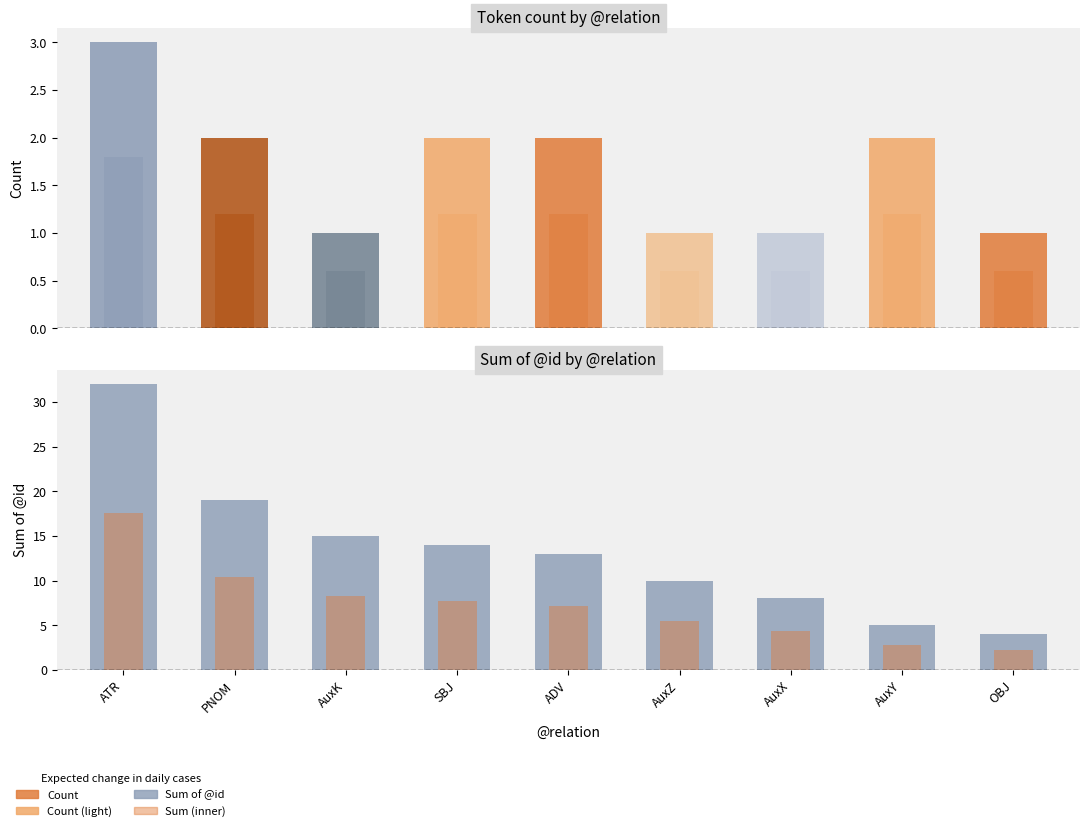

What is the average value of the Count (inner) series?

1.0